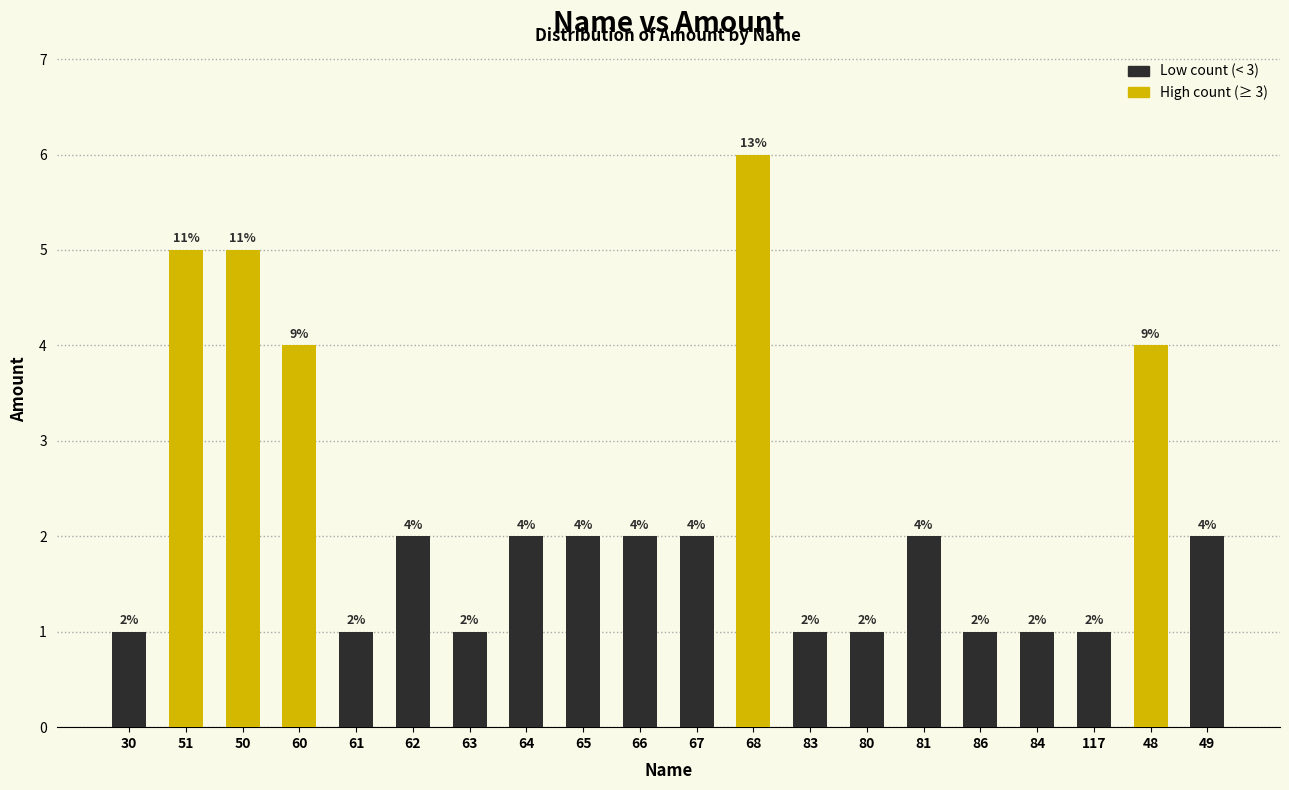

What is the difference between the second highest and minimum values?

4